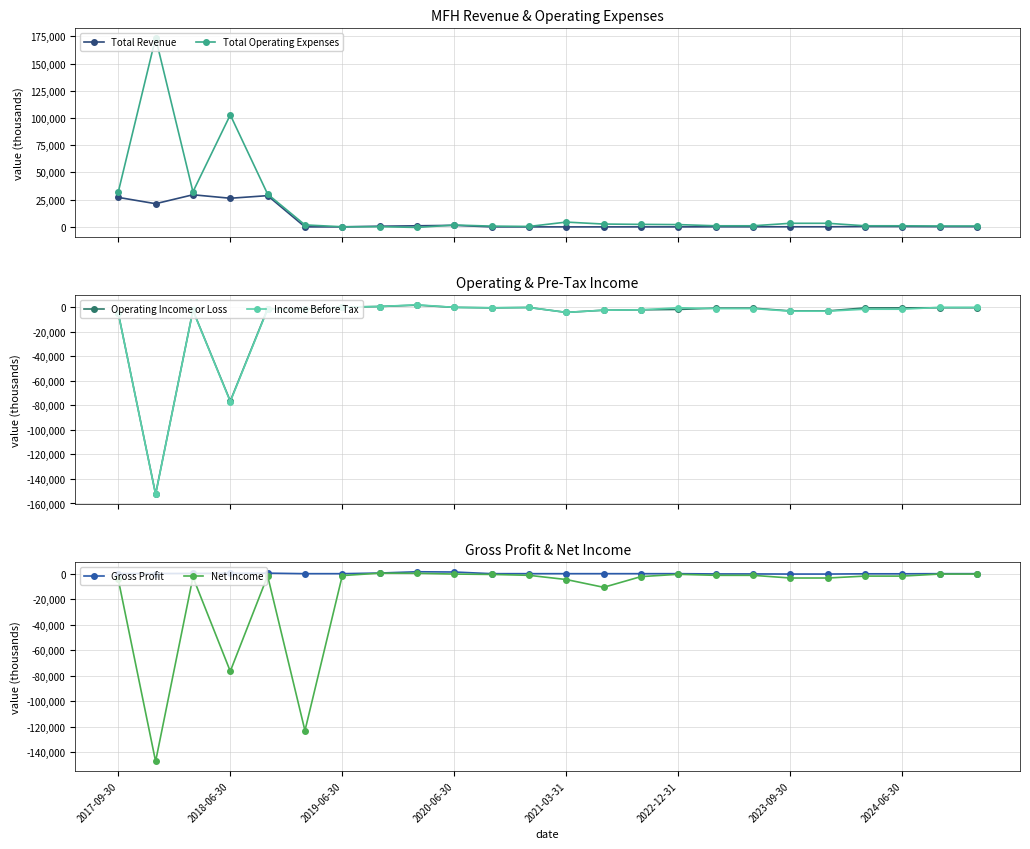

True or false: Total Operating Expenses has more than 1 interior local peaks.

True